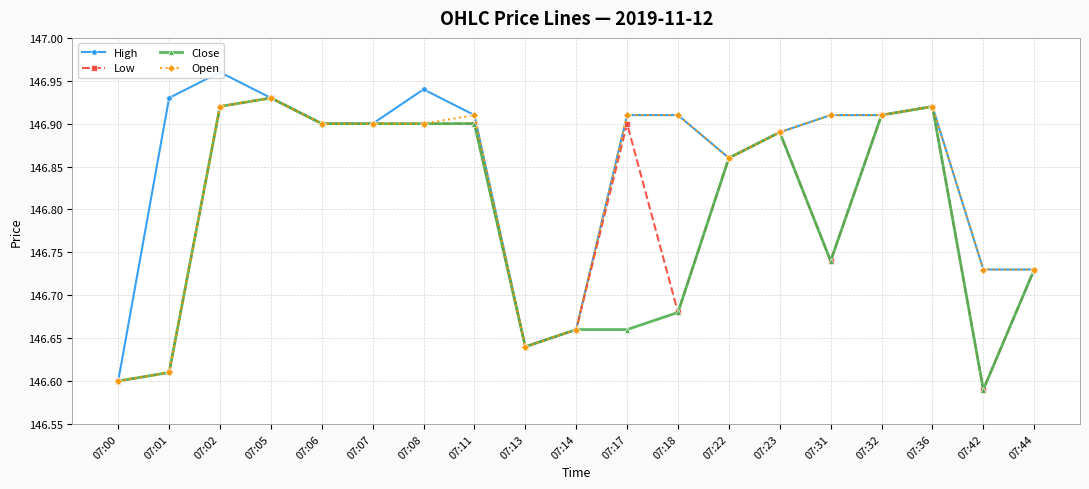

What are all the series names shown in the legend?

High, Low, Close, Open